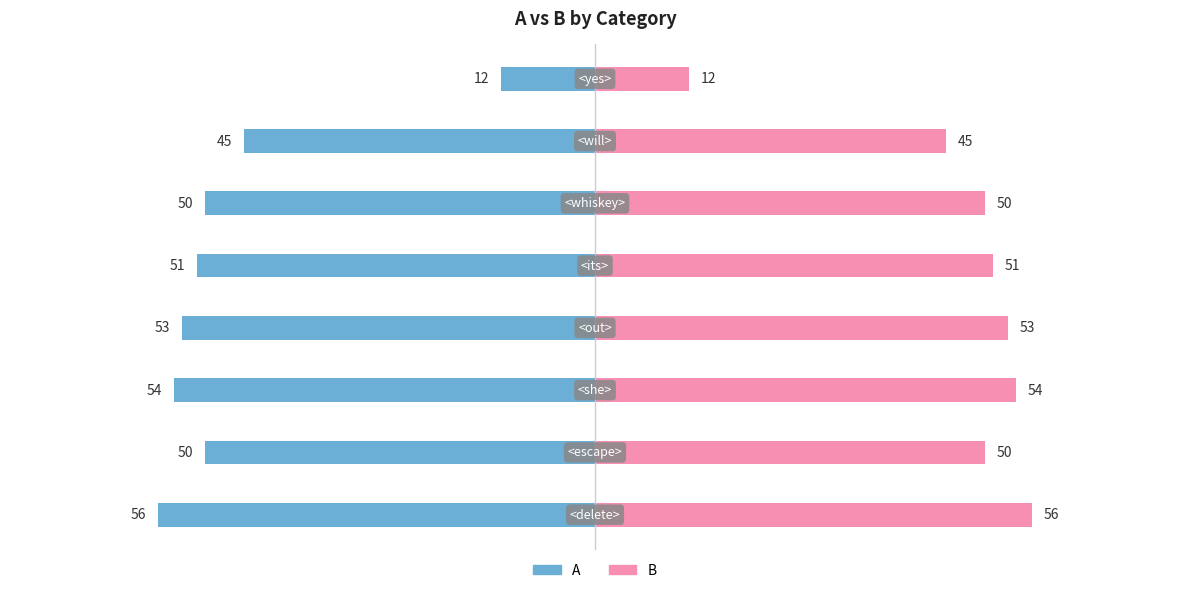

What is the lowest value of the A series?

-56